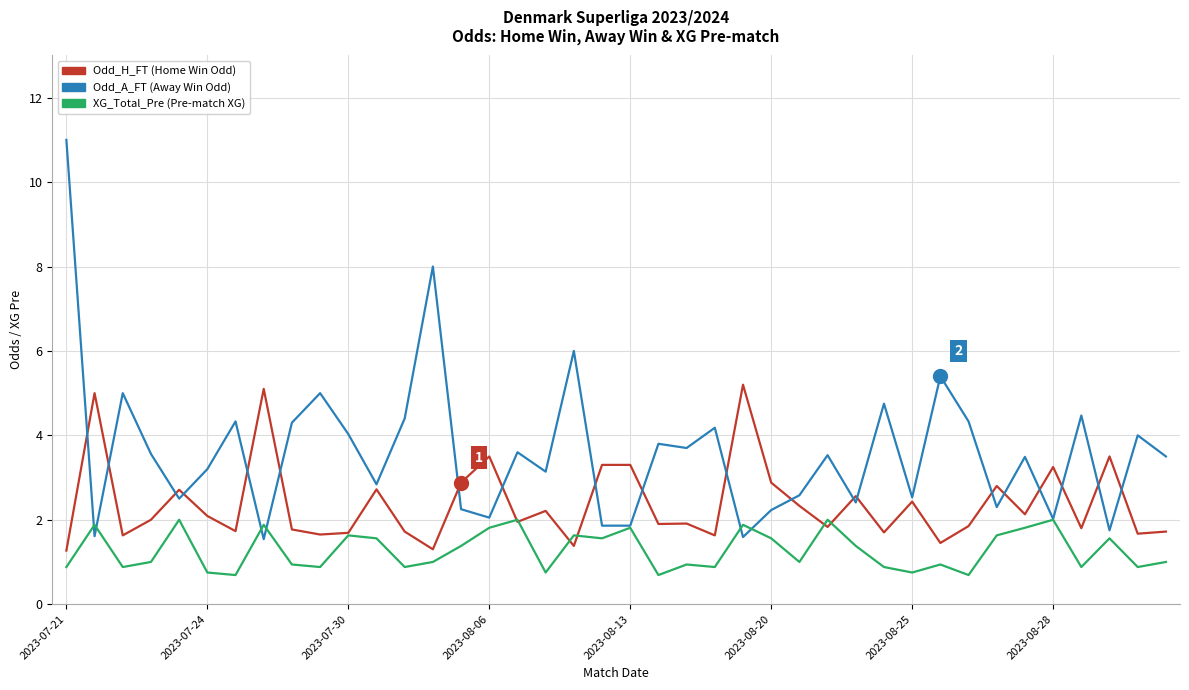

What is the minimum value shown in the chart?

0.7